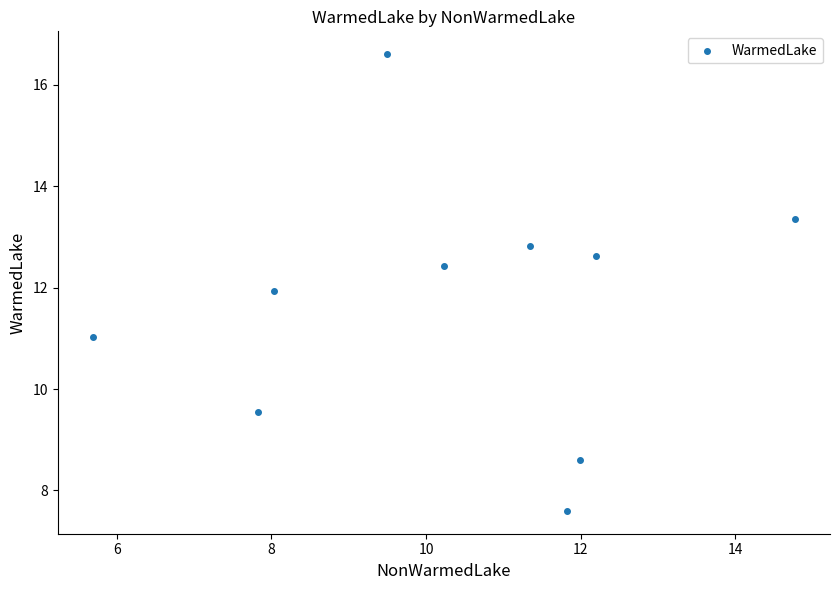

What is the range of X values (max minus min)?

9.1